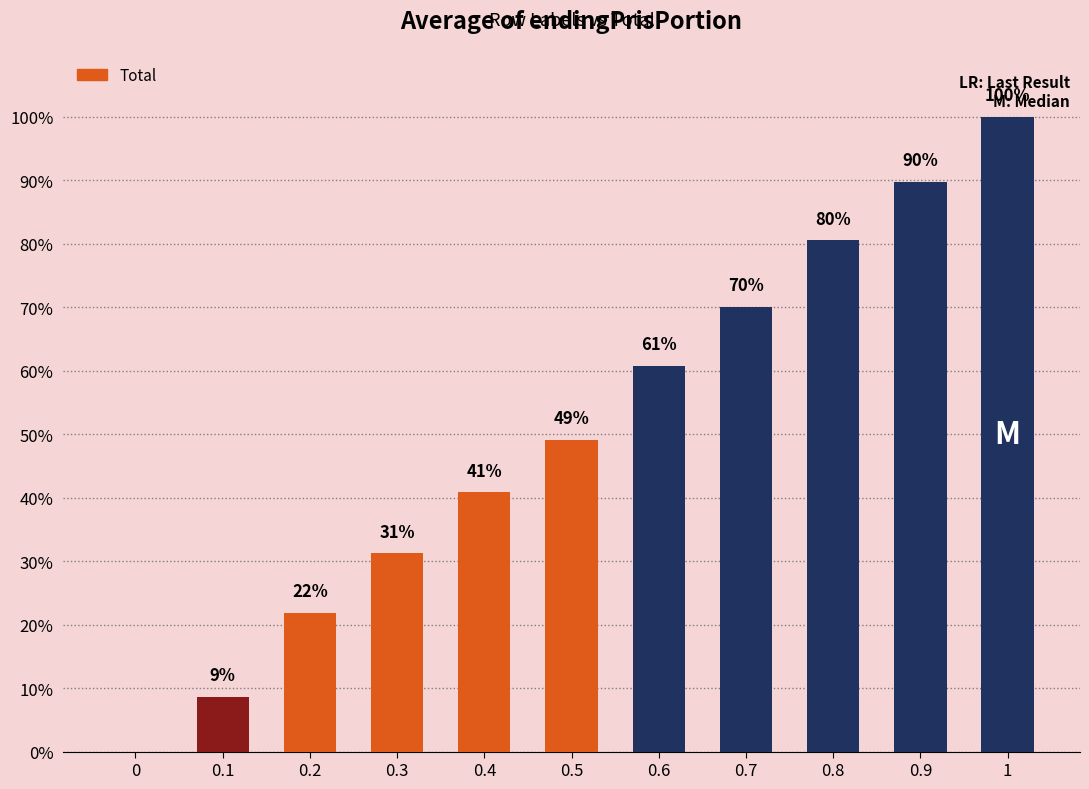

The value at 0.2 is 0.4. True or false?

False